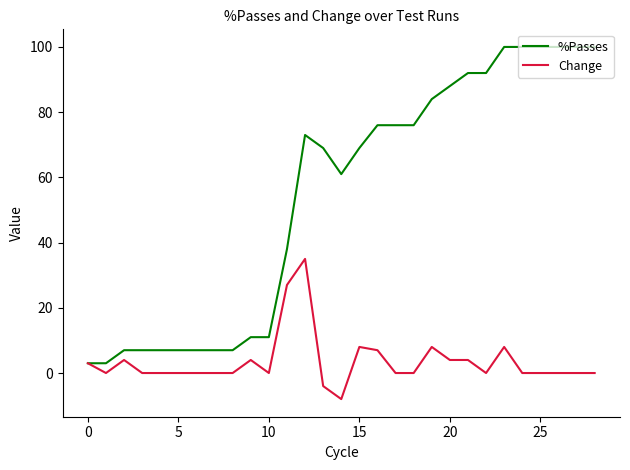

Which series has the largest range (max minus min)?

%Passes